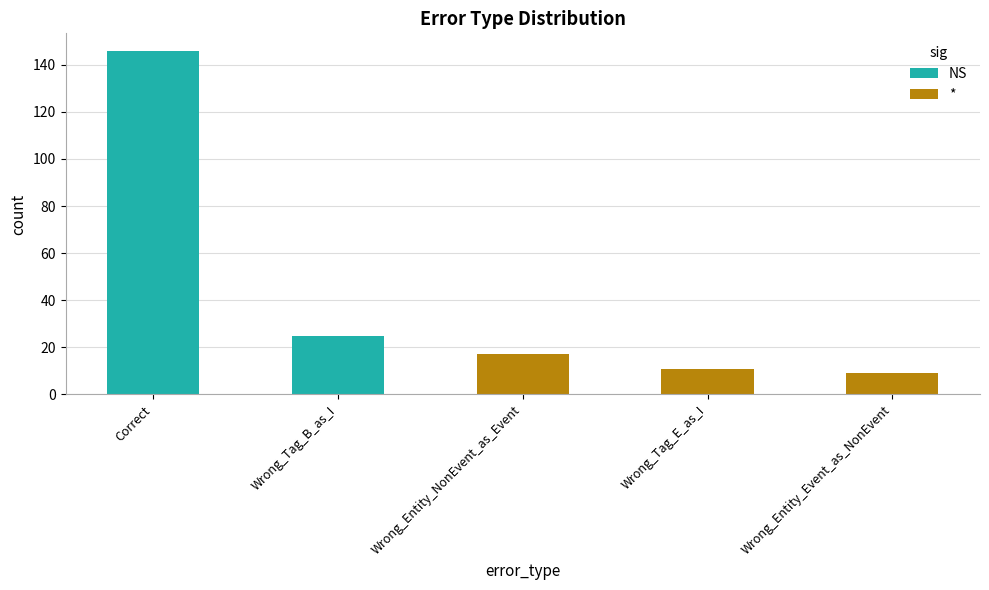

What is the ratio of the value at Wrong_Entity_NonEvent_as_Event to the value at Wrong_Tag_E_as_I?

1.5